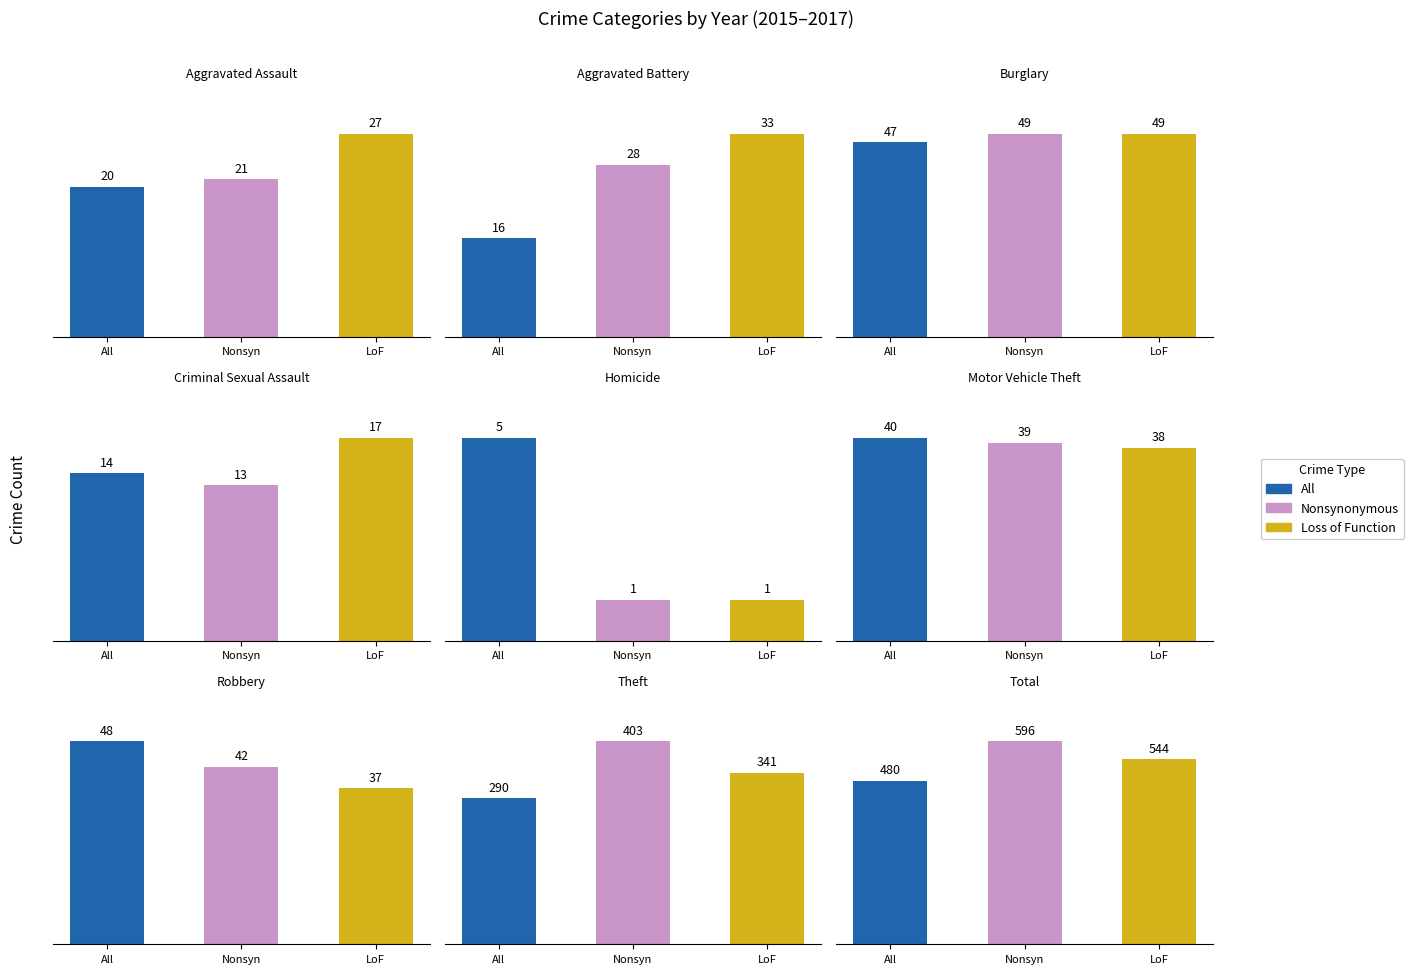

Reading right to left, what are all the values shown in this chart?

All: Total=480	Theft=290	Robbery=48	Motor Vehicle Theft=40	Homicide=5	Criminal Sexual Assault=14	Burglary=47	Aggravated Battery=16	Aggravated Assault=20
Nonsynonymous: Total=596	Theft=403	Robbery=42	Motor Vehicle Theft=39	Homicide=1	Criminal Sexual Assault=13	Burglary=49	Aggravated Battery=28	Aggravated Assault=21
Loss of Function: Total=544	Theft=341	Robbery=37	Motor Vehicle Theft=38	Homicide=1	Criminal Sexual Assault=17	Burglary=49	Aggravated Battery=33	Aggravated Assault=27